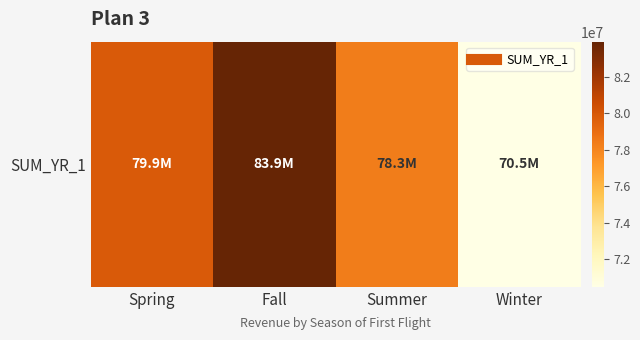

Approximately how many times larger is the value at Spring compared to Fall?

1.0